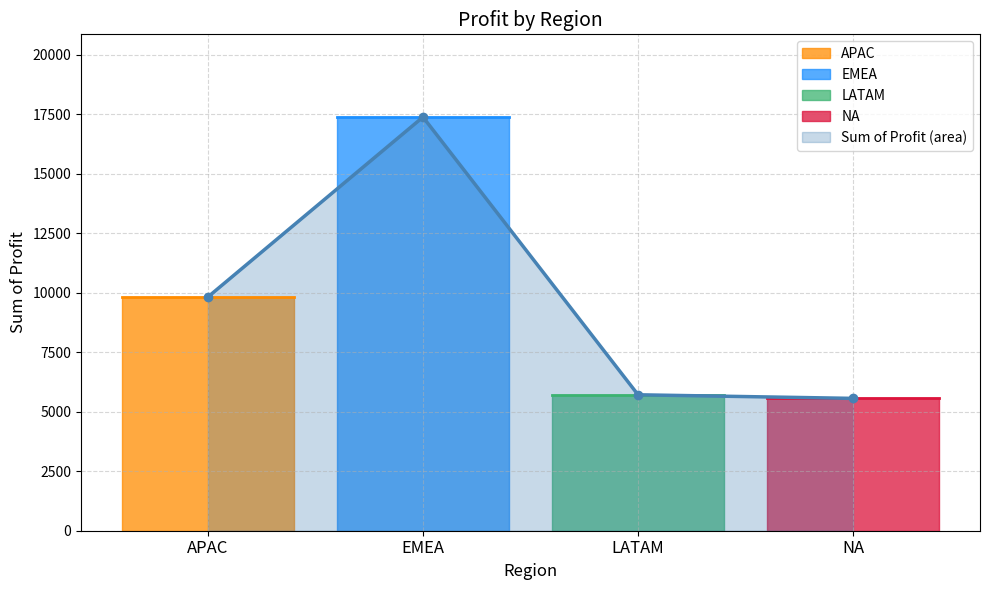

Reading right to left, extract all data points from this chart.

5562.5	5714.0	17387.1	9824.8